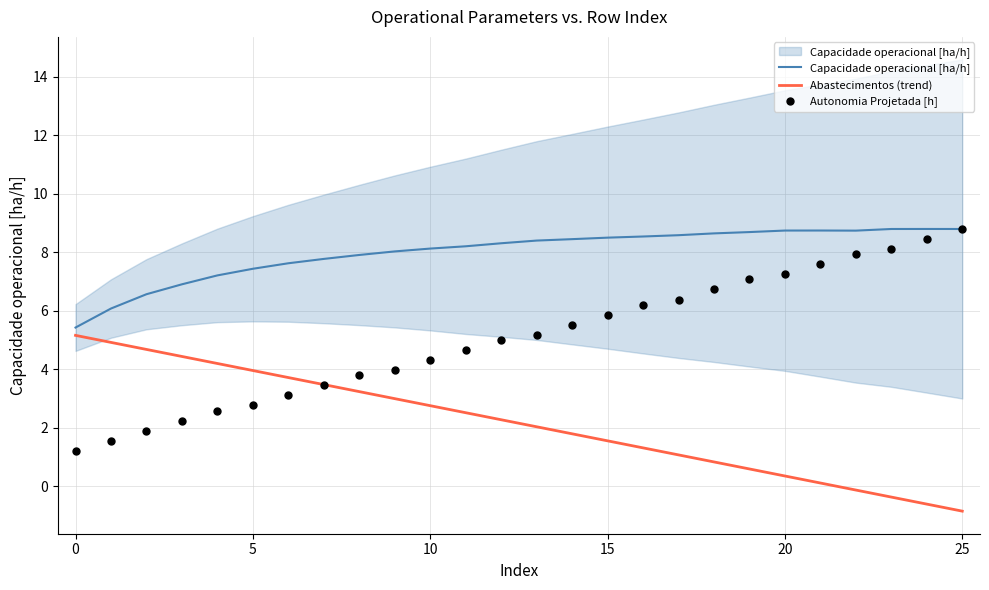

Which series has the largest total across all categories?

Capacidade operacional [ha/h]